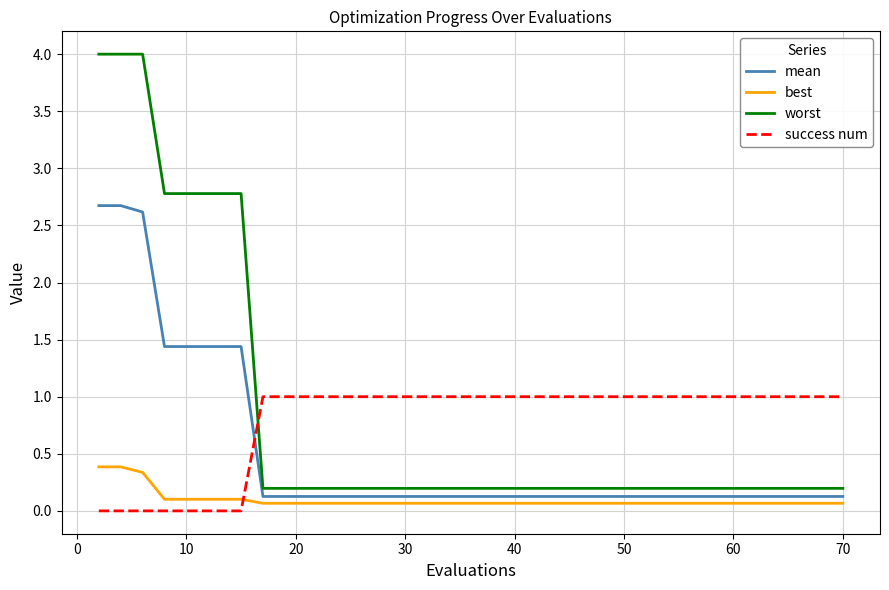

How many intersections are there between best and success num?

1